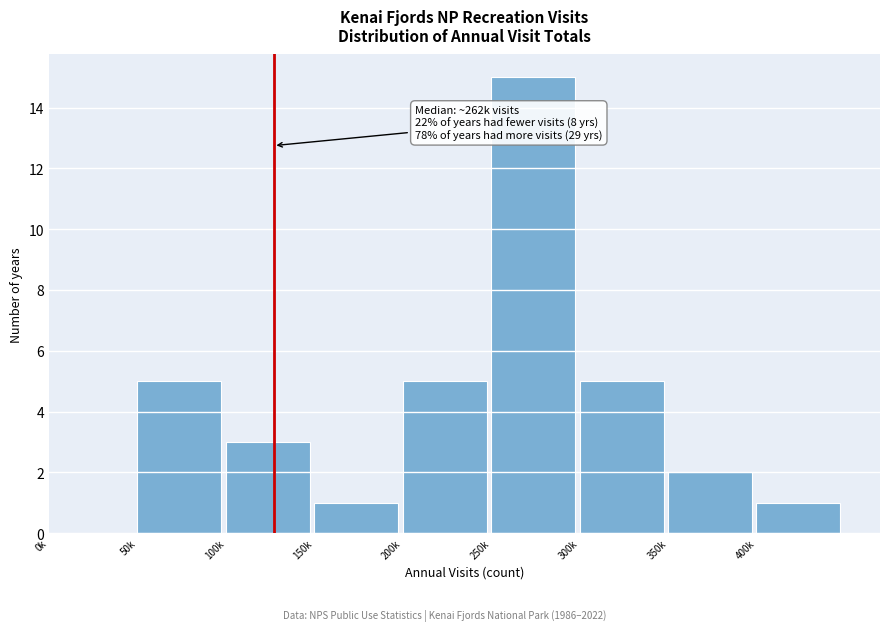

Reading left to right, transcribe all the data shown in this chart.

0k=0	50k=5	100k=3	150k=1	200k=5	250k=15	300k=5	350k=2	400k=1